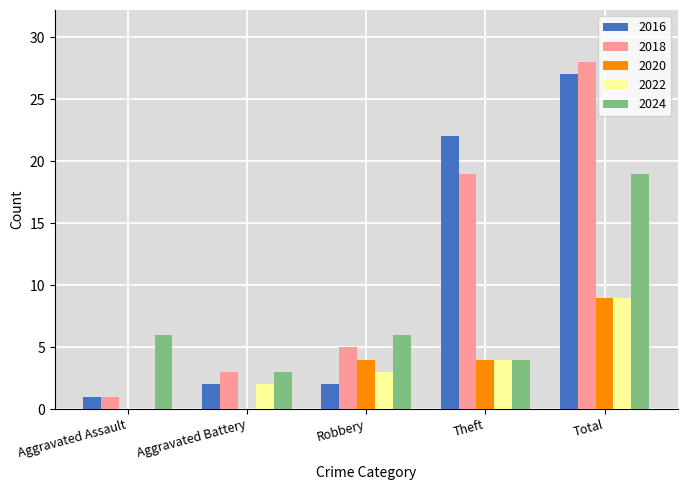

Which series has the largest total across all categories?

2018